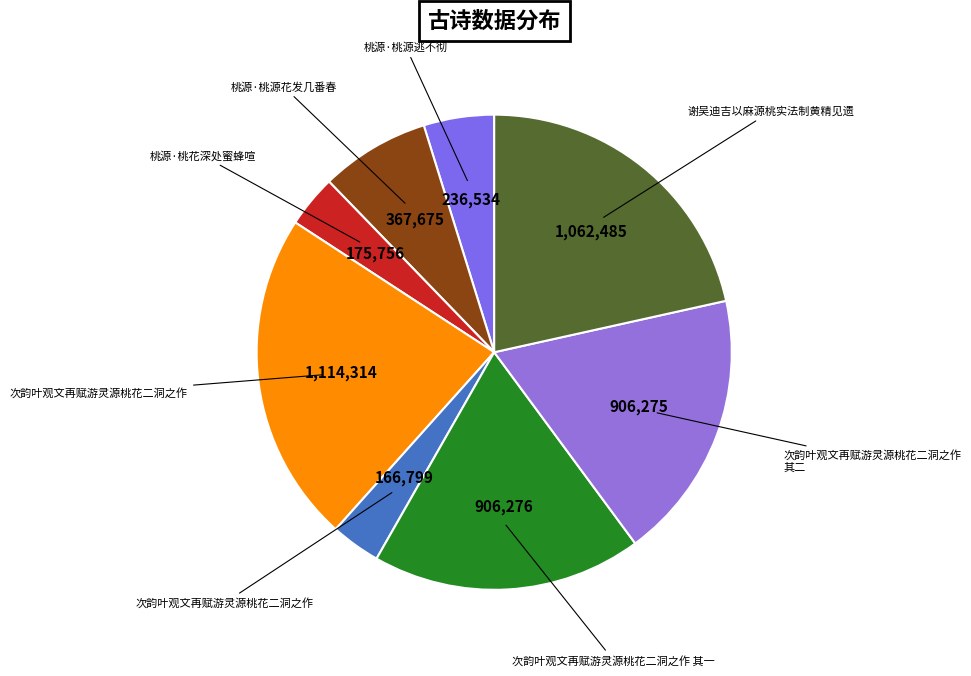

What is the largest slice in the pie chart?

次韵叶观文再赋游灵源桃花二洞之作